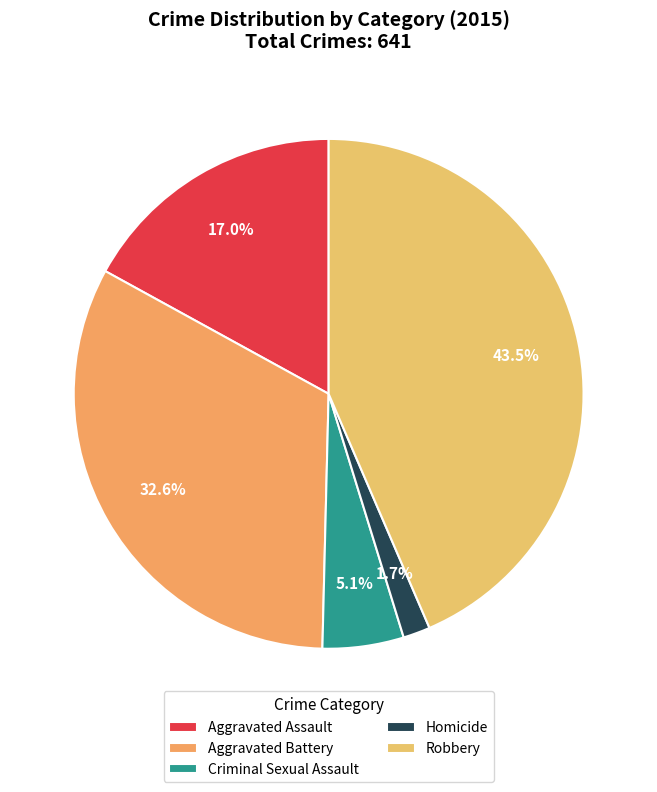

Does any single category account for the majority?

No